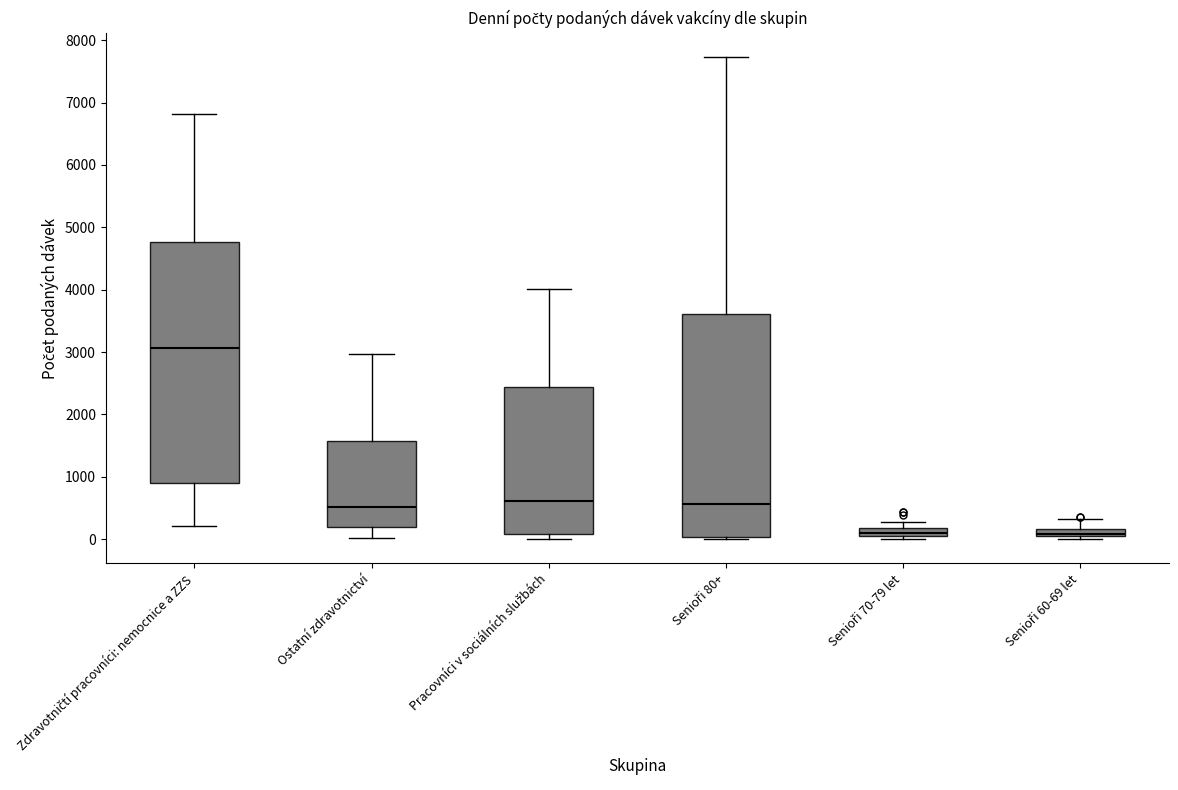

Where does the median line of the box for Zdravotničtí pracovníci: nemocnice a ZZS sit on the y-axis? The values are not printed on the chart, so give them approximately, as read against the axis.

3100